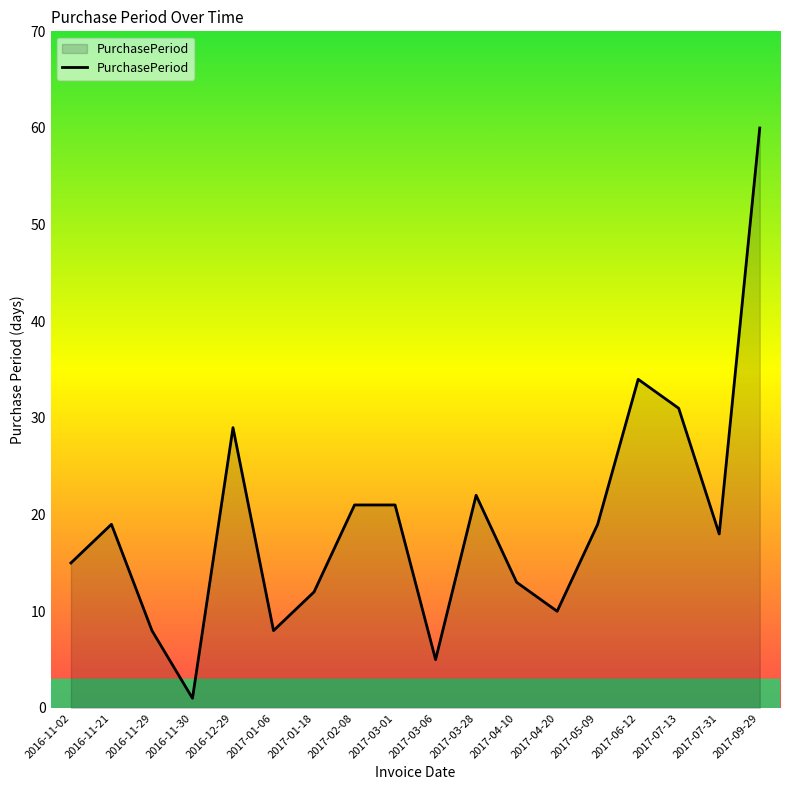

What position from the left is 2017-06-12?

15